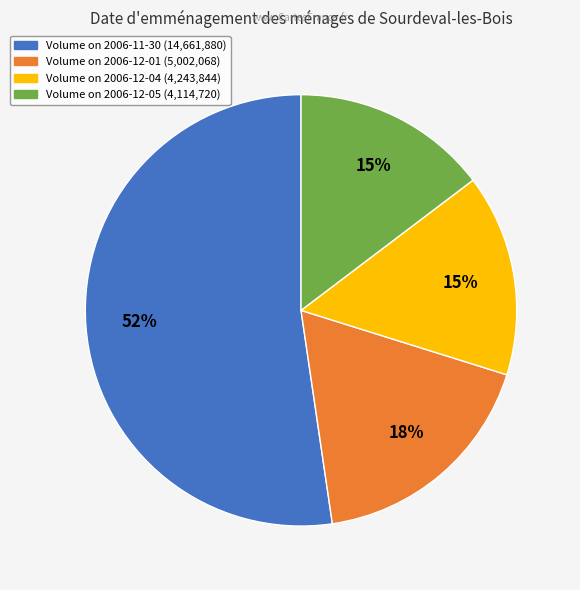

To the nearest percent, what is the average slice percentage?

25%